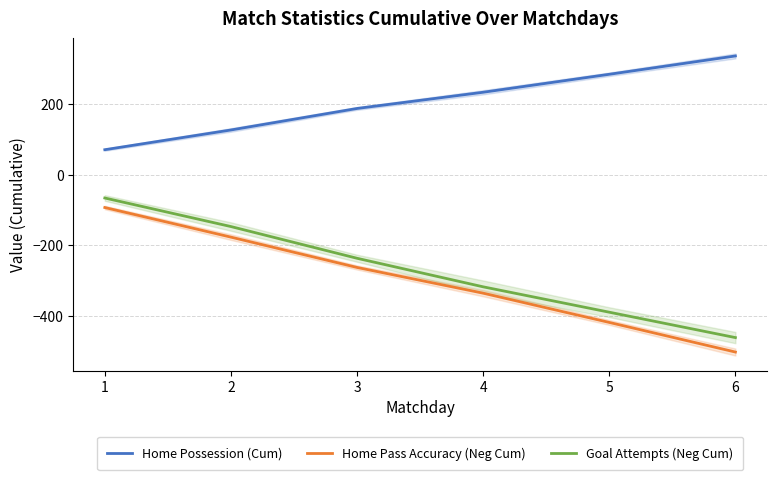

What is the maximum value for Goal Attempts (Neg Cum)?

-66